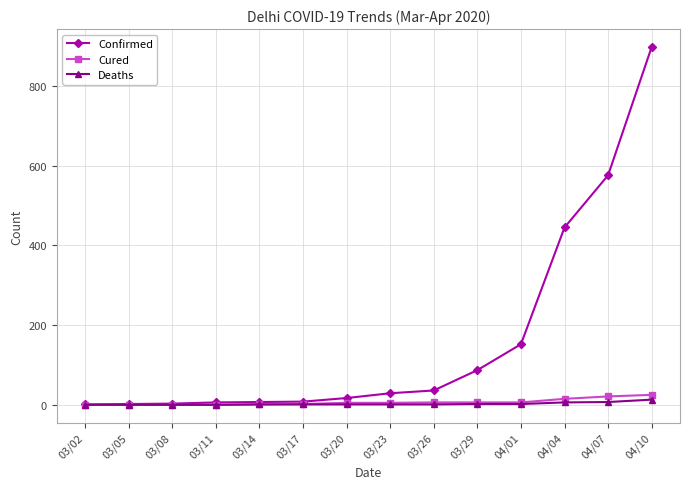

Is it true that Cured equals 6 at 03/29?

True